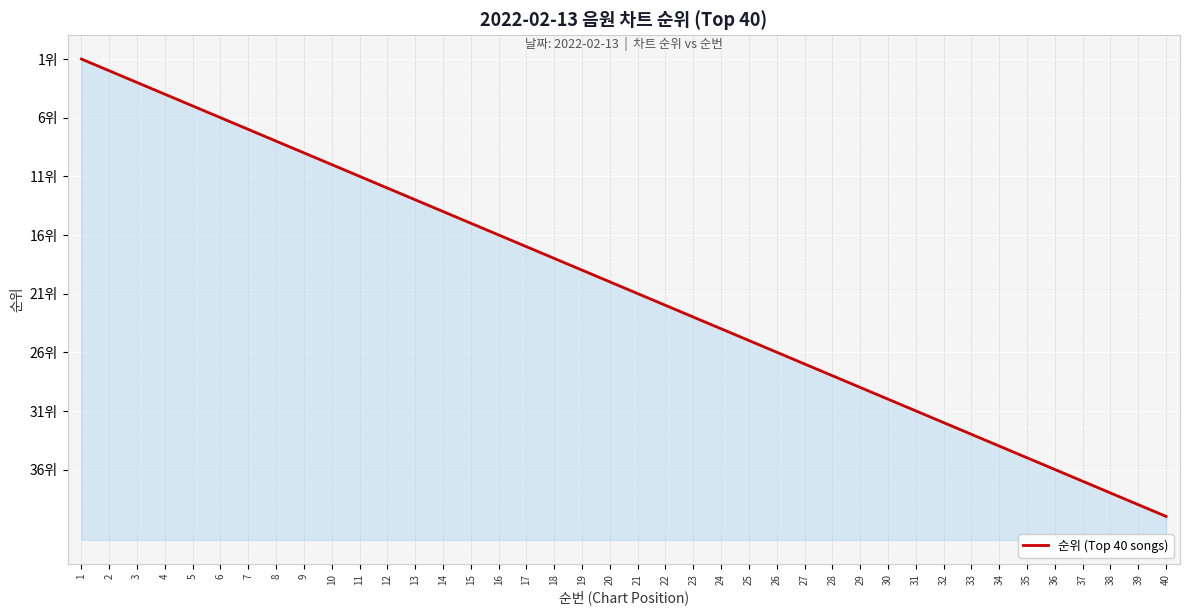

Reading left to right, transcribe all the data shown in this chart.

1	2	3	4	5	6	7	8	9	10	11	12	13	14	15	16	17	18	19	20	21	22	23	24	25	26	27	28	29	30	31	32	33	34	35	36	37	38	39	40